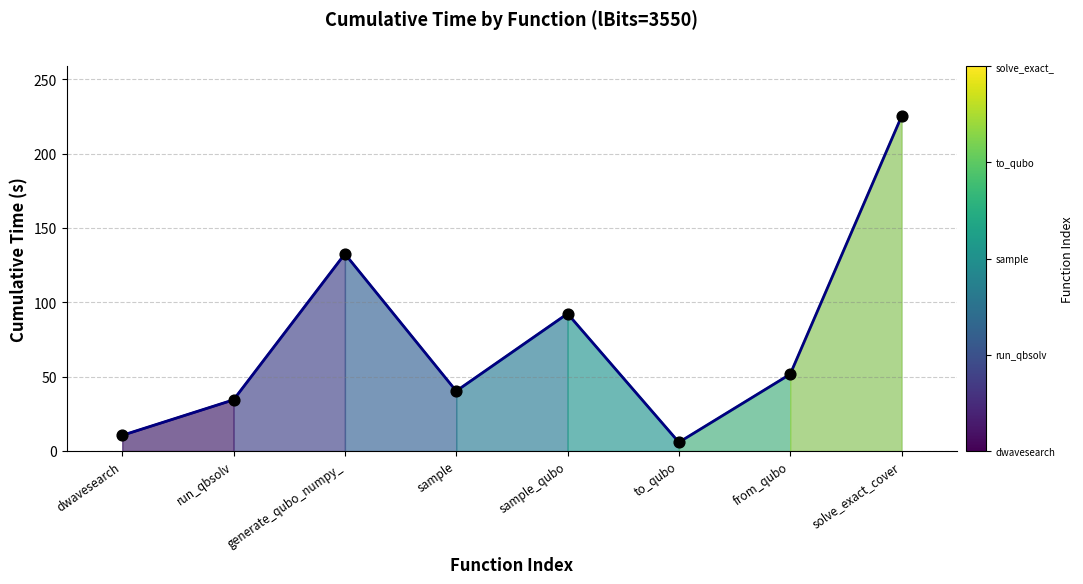

Which has a higher value, to_qubo or solve_exact_cover?

solve_exact_cover